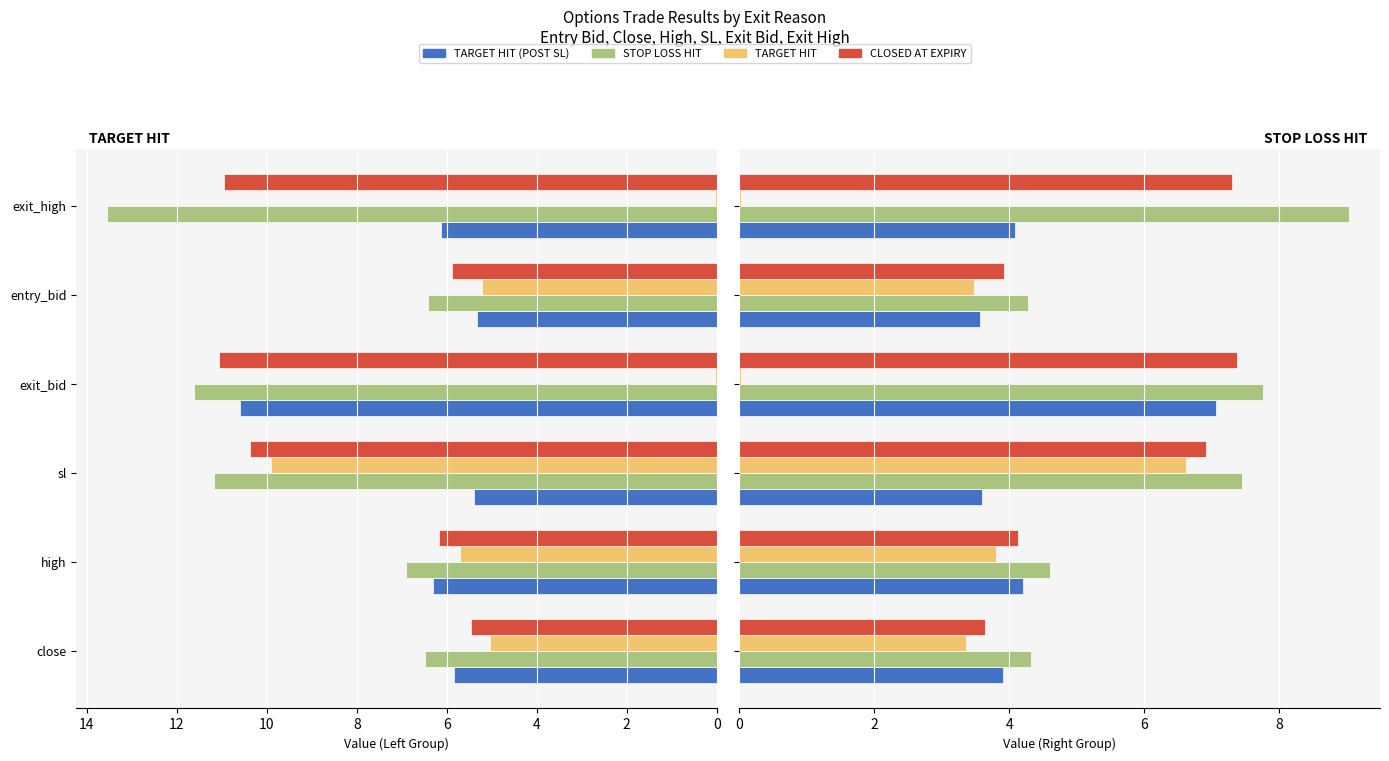

List the series in order of their overall mean, lowest first.

TARGET HIT, TARGET HIT (POST SL), CLOSED AT EXPIRY, STOP LOSS HIT